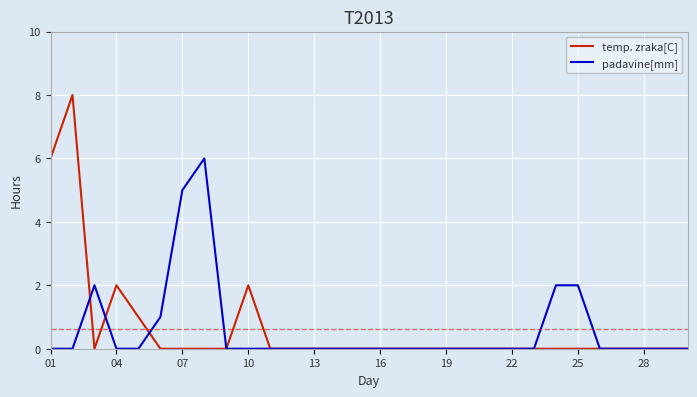

What is the maximum value for padavine[mm]?

6